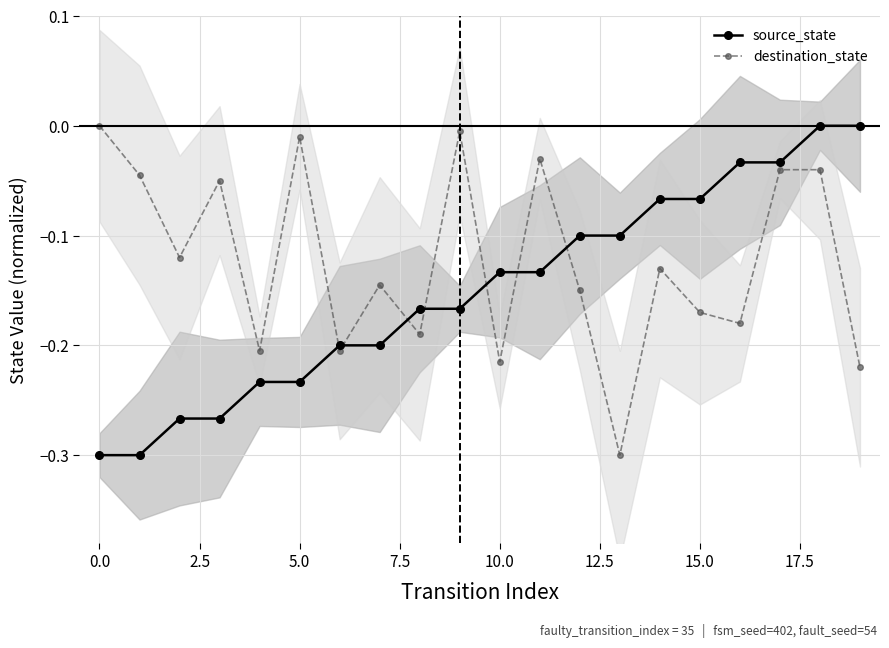

What is the average value of the destination_state series?

-0.1